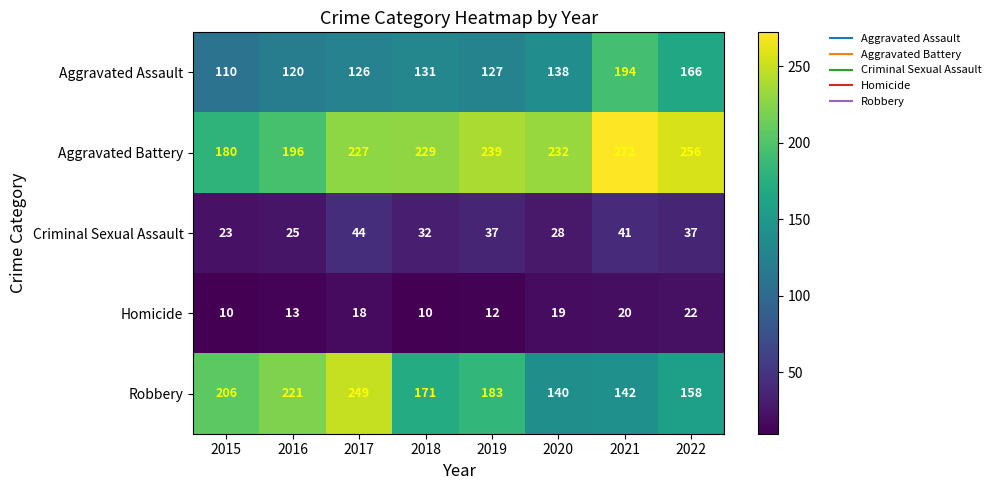

Read the Robbery value at 2019, to the nearest 50.

200